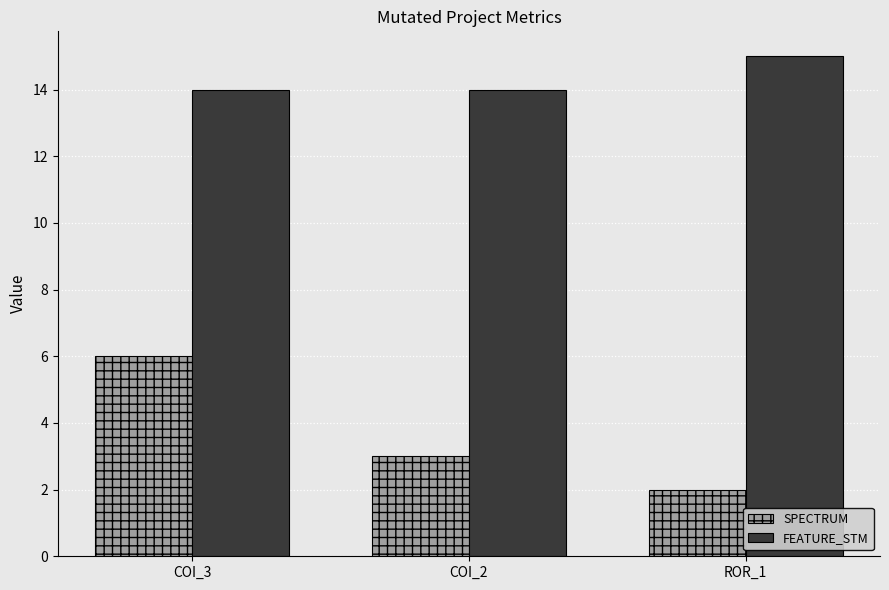

How many SPECTRUM values are between 2 and 6?

3